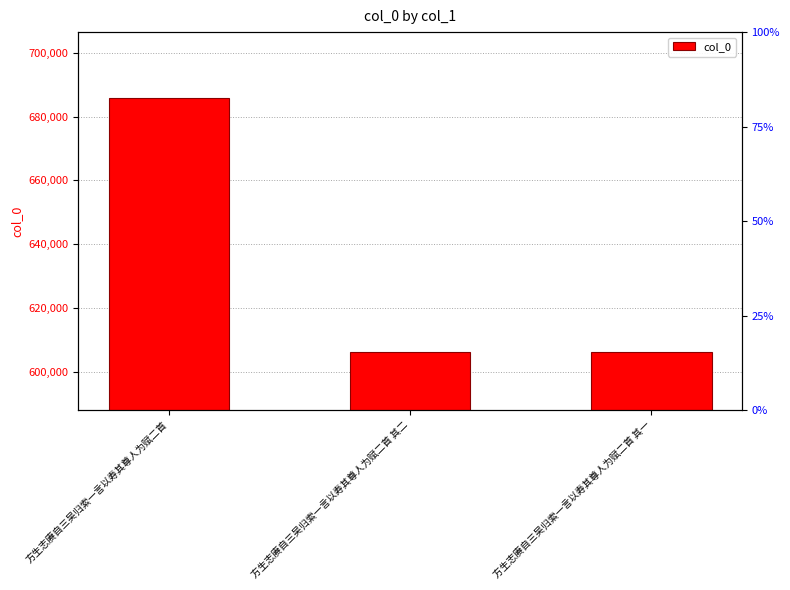

At which label does the data first exceed 606179?

方生志赓自三吴归索一言以寿其尊人为赋二首